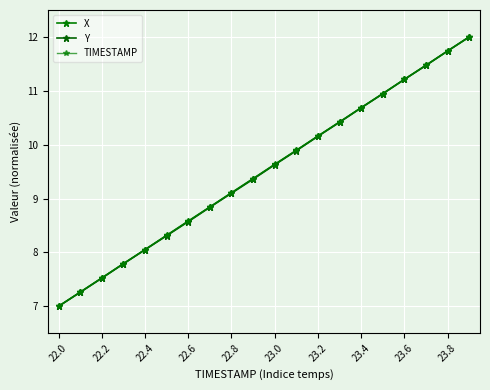

Is this an area chart (filled region under the line)?

No